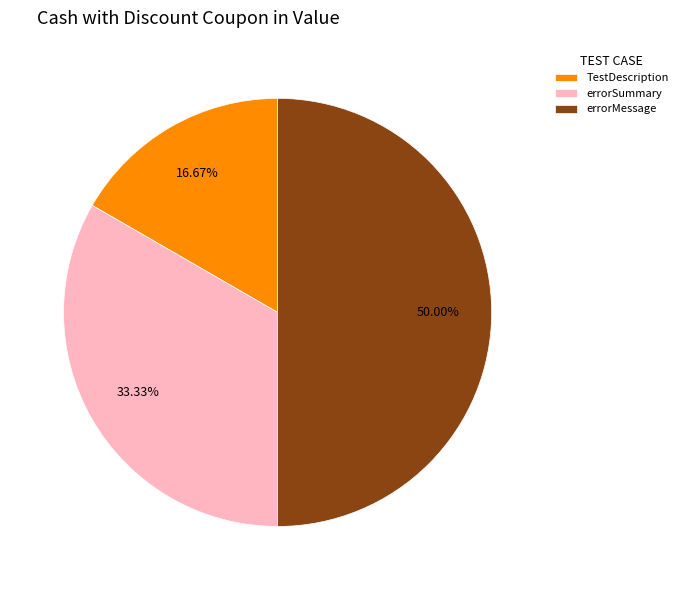

What percentage is the errorMessage slice, to the nearest percent?

50%